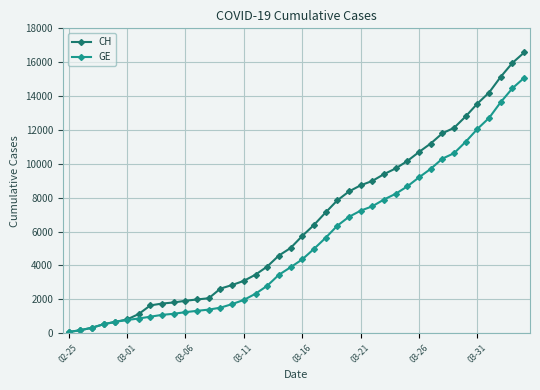

Which series has the largest total across all categories?

CH